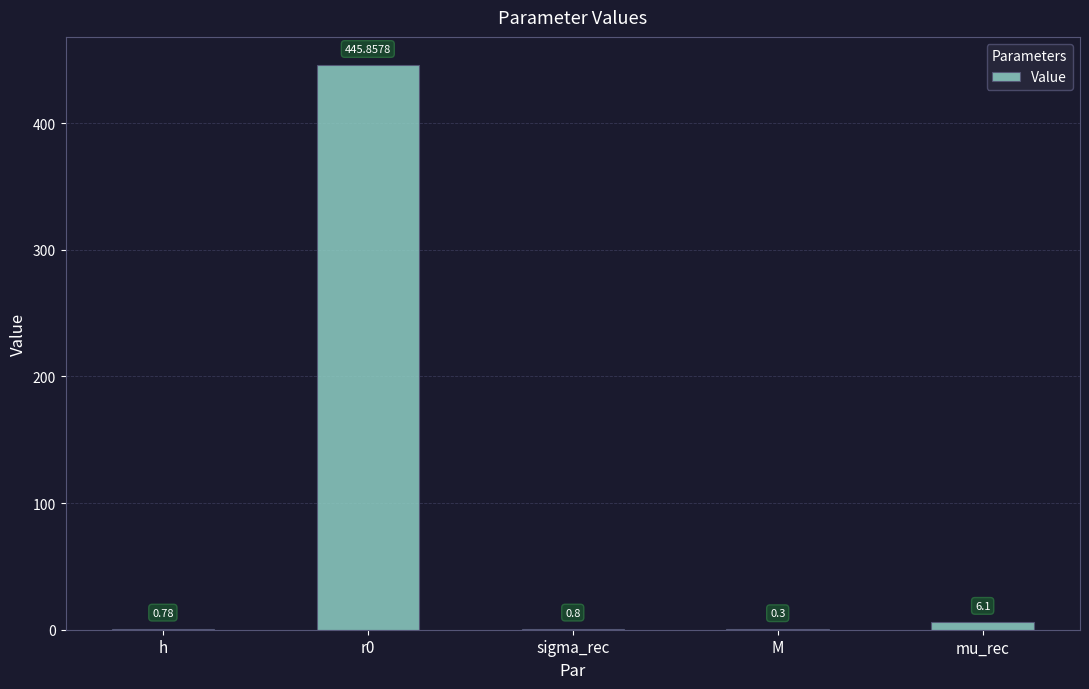

What is the change in value from r0 to mu_rec?

-439.8